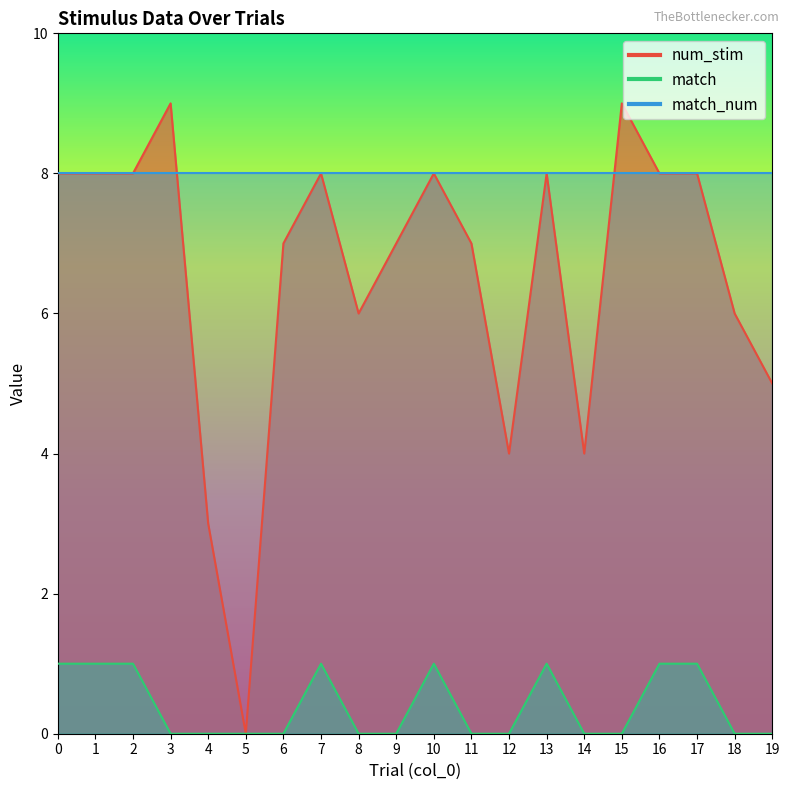

Which series has the largest range (max minus min)?

num_stim